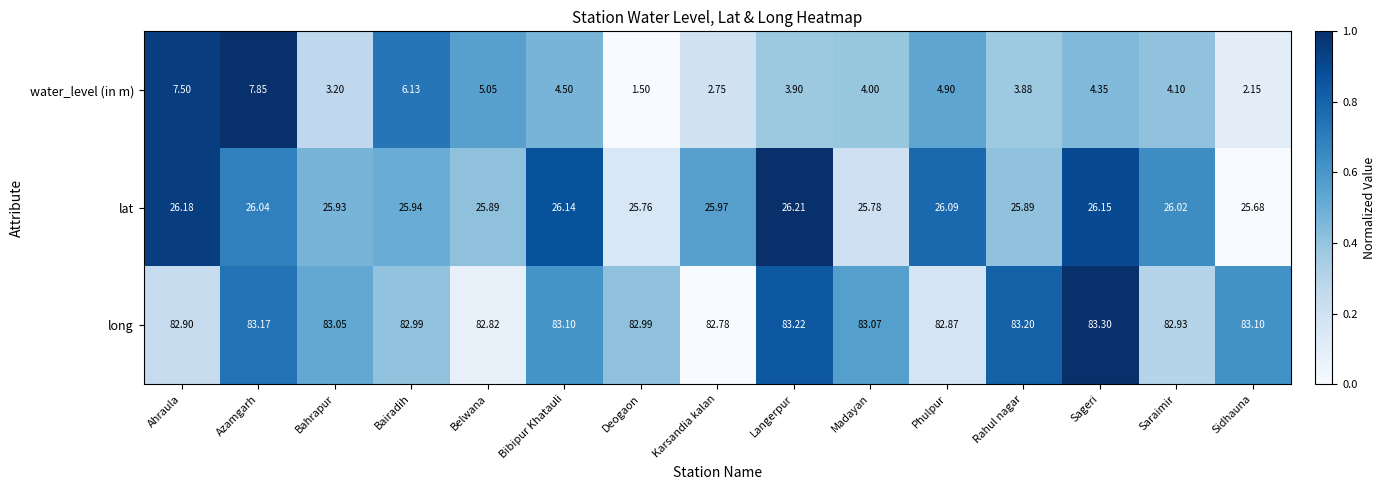

List the series in order of their peak value, lowest first.

water_level (in m), lat, long